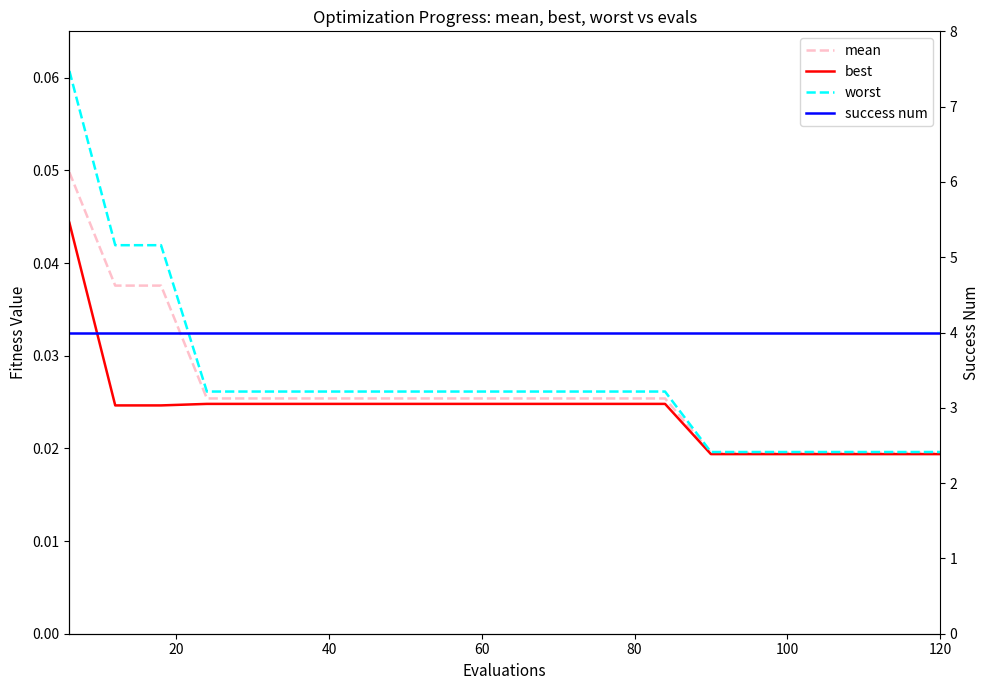

True or false: worst has a value of 0.0 at 17.

False